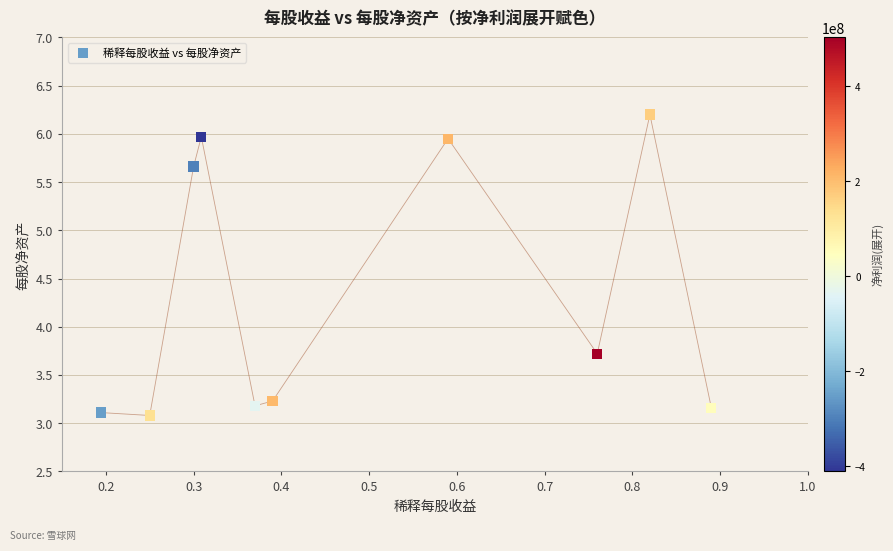

What is the range of X values (max minus min)?

0.7